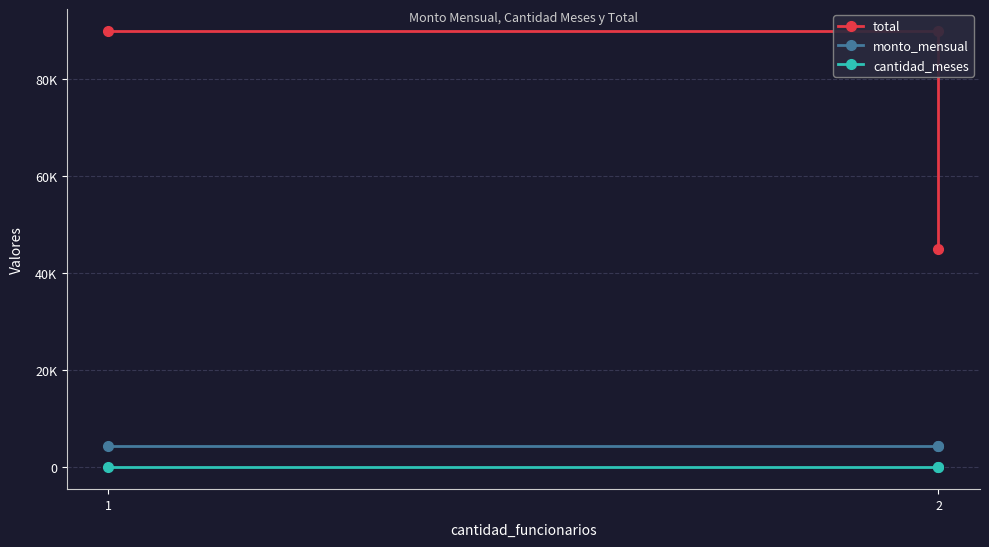

The monto_mensual series shows 4500 at 2. True or false?

True